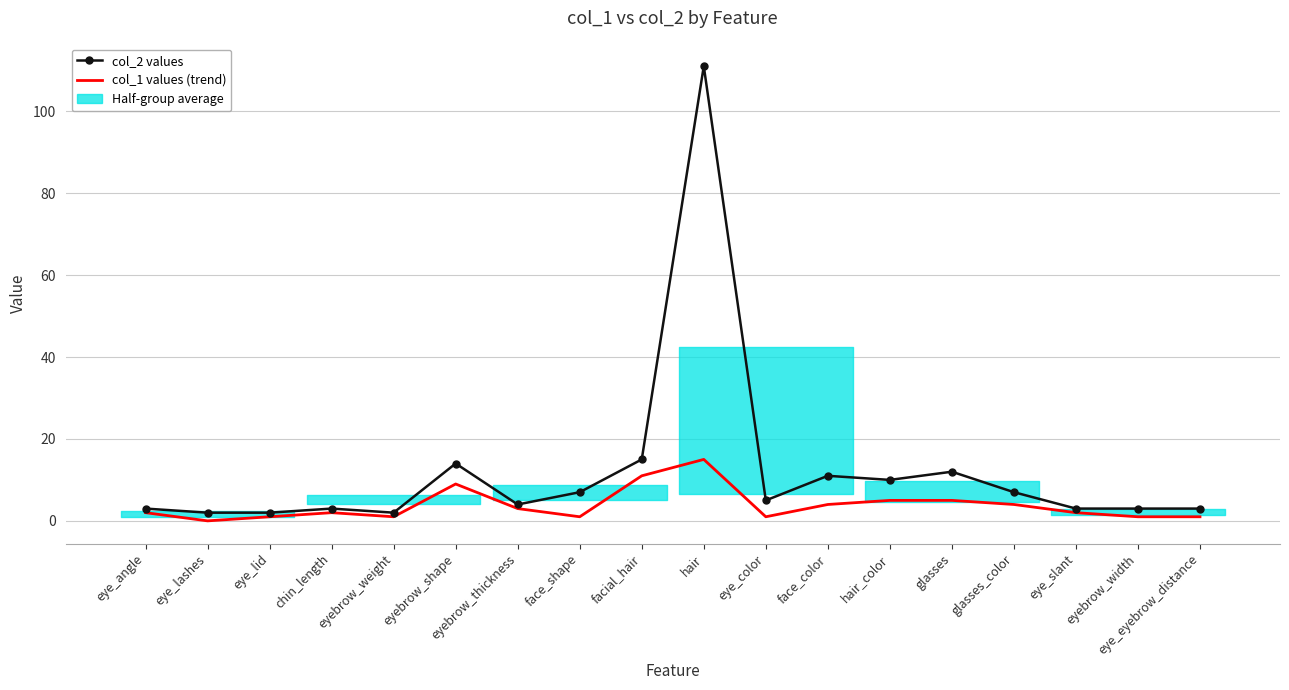

What is the value of the col_1 values (trend) point at the 5th from the left?

1